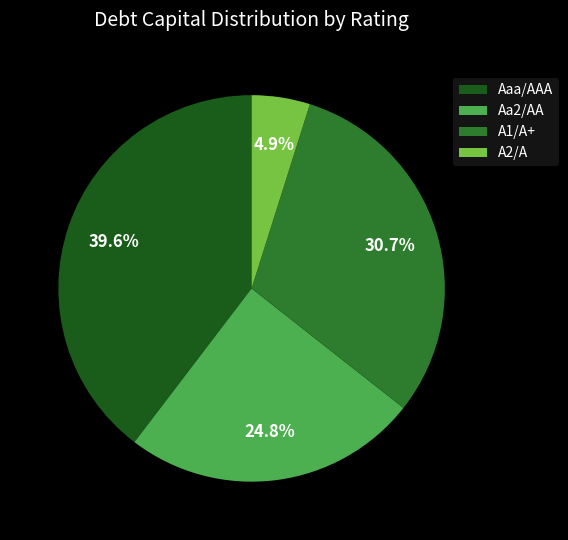

The Aa2/AA slice represents 1% of the pie. True or false?

False